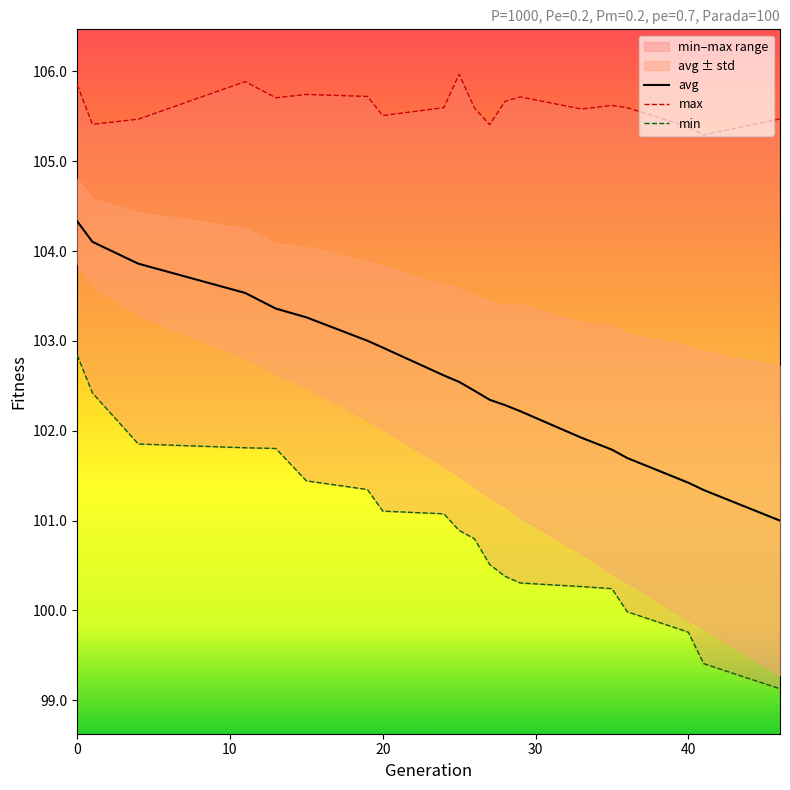

What are all the series names shown in the legend?

avg, max, min